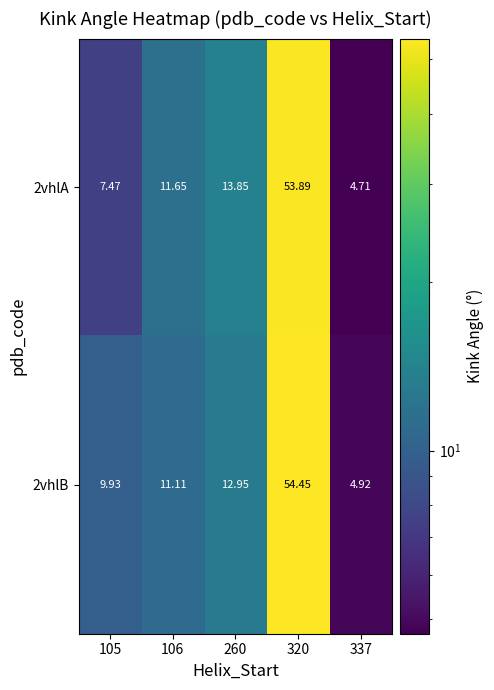

Is the value of 2vhlB at 320 greater than the value of 2vhlA at 105?

Yes